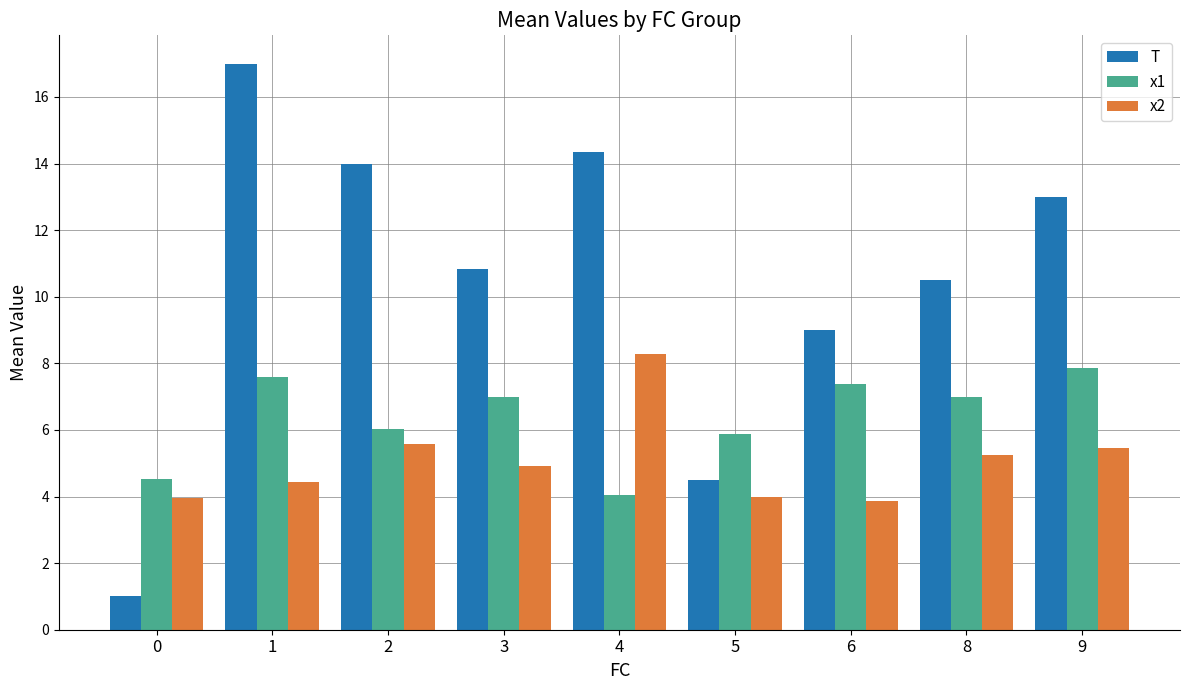

What is the difference between the second highest and second lowest values in the T series?

9.8